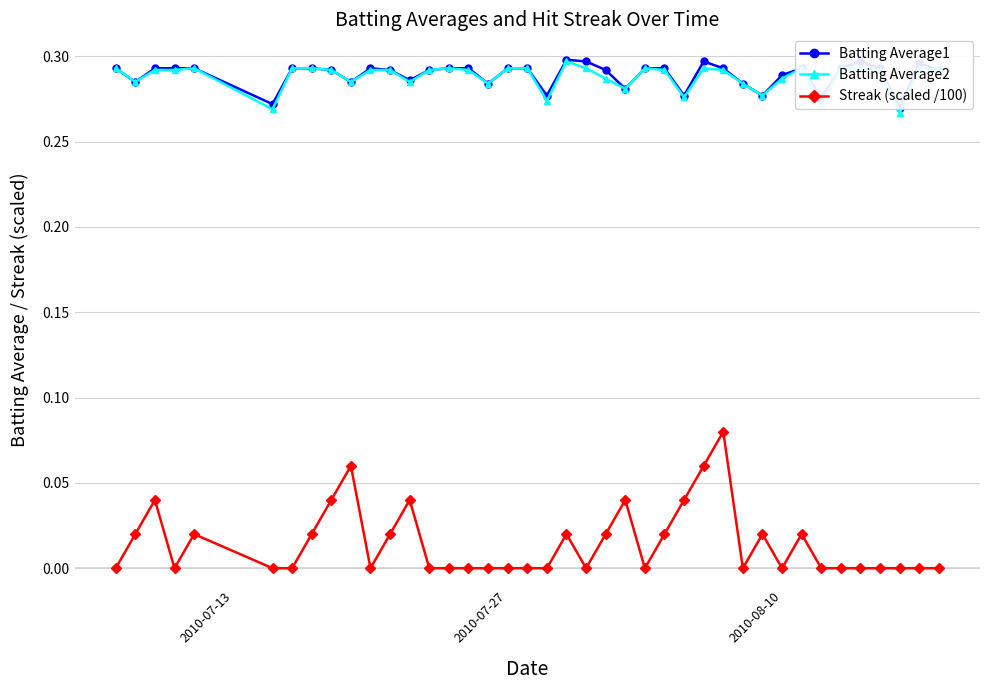

True or false: Streak (scaled /100) and Batting Average2 intersect in this chart.

False